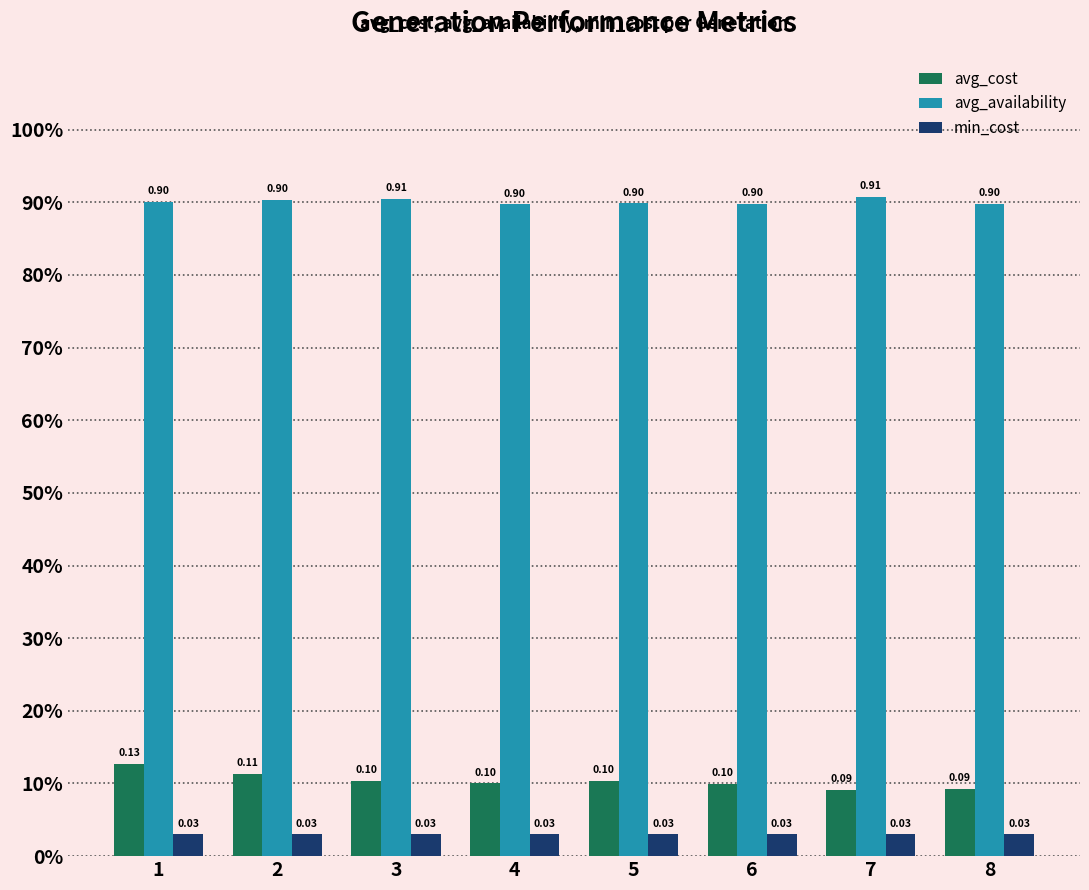

The value of avg_availability at 6 is 0.3. True or false?

False